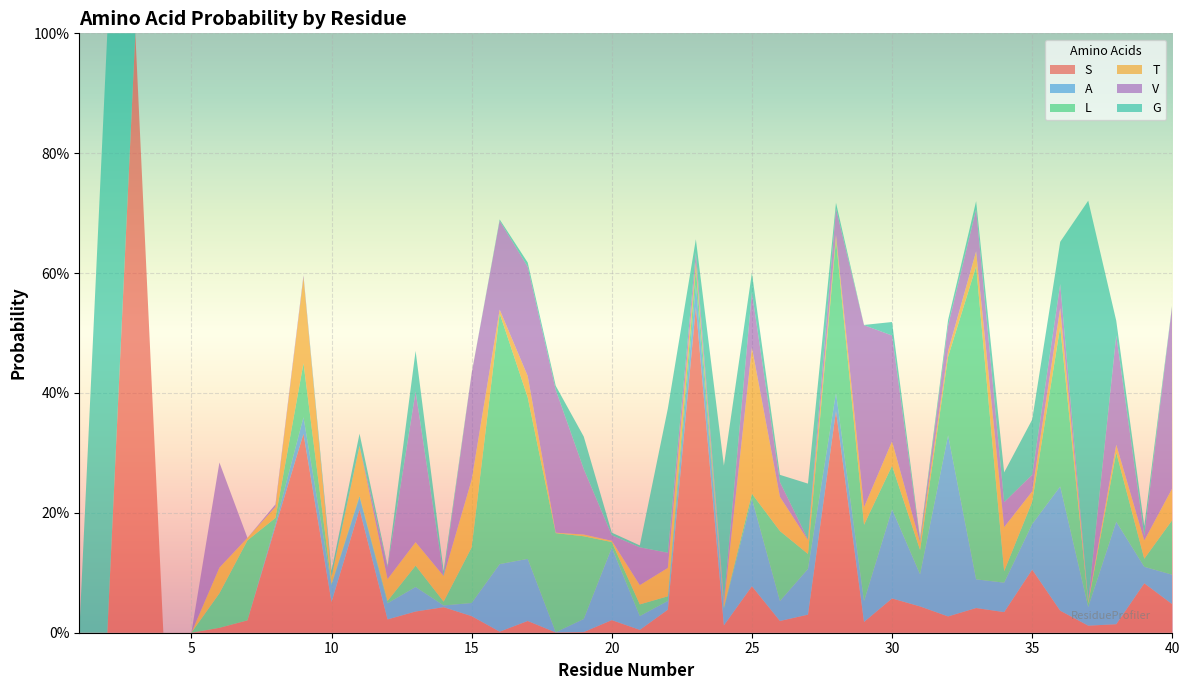

Reading left to right, what are all the values shown in this chart?

S: 0.0	0.0	1.0	0.0	0.0	0.0	0.0	0.2	0.3	0.1	0.2	0.0	0.0	0.0	0.0	0.0	0.0	0.0	0.0	0.0	0.0	0.0	0.5	0.0	0.1	0.0	0.0	0.4	0.0	0.1	0.0	0.0	0.0	0.0	0.1	0.0	0.0	0.0	0.1	0.0
A: 0.0	0.0	0.0	0.0	0.0	0.0	0.0	0.0	0.0	0.0	0.0	0.0	0.0	0.0	0.0	0.1	0.1	0.0	0.0	0.1	0.0	0.0	0.0	0.0	0.1	0.0	0.1	0.0	0.0	0.1	0.1	0.3	0.0	0.0	0.1	0.2	0.0	0.2	0.0	0.0
L: 0.0	0.0	0.0	0.0	0.0	0.1	0.1	0.0	0.1	0.0	0.0	0.0	0.0	0.0	0.1	0.4	0.3	0.2	0.1	0.0	0.0	0.0	0.0	0.0	0.0	0.1	0.0	0.3	0.1	0.1	0.0	0.1	0.5	0.0	0.0	0.3	0.0	0.1	0.0	0.1
T: 0.0	0.0	0.0	0.0	0.0	0.0	0.0	0.0	0.1	0.0	0.1	0.0	0.0	0.0	0.1	0.0	0.0	0.0	0.0	0.0	0.0	0.0	0.0	0.0	0.2	0.1	0.0	0.0	0.0	0.0	0.0	0.0	0.0	0.1	0.0	0.0	0.0	0.0	0.0	0.1
V: 0.0	0.0	0.0	0.0	0.0	0.2	0.0	0.0	0.0	0.0	0.0	0.0	0.3	0.0	0.2	0.1	0.2	0.2	0.1	0.0	0.1	0.0	0.0	0.0	0.1	0.0	0.0	0.0	0.3	0.2	0.0	0.0	0.1	0.0	0.0	0.0	0.0	0.2	0.0	0.3
G: 0.0	1.0	0.0	0.0	0.0	0.0	0.0	0.0	0.0	0.0	0.0	0.0	0.1	0.0	0.0	0.0	0.0	0.0	0.1	0.0	0.0	0.2	0.0	0.2	0.0	0.0	0.1	0.0	0.0	0.0	0.0	0.0	0.0	0.0	0.1	0.1	0.7	0.0	0.0	0.0